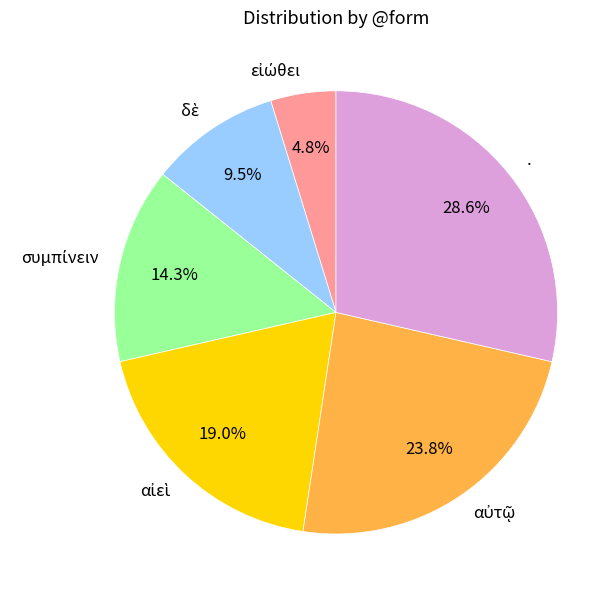

Which slice is the largest?

.